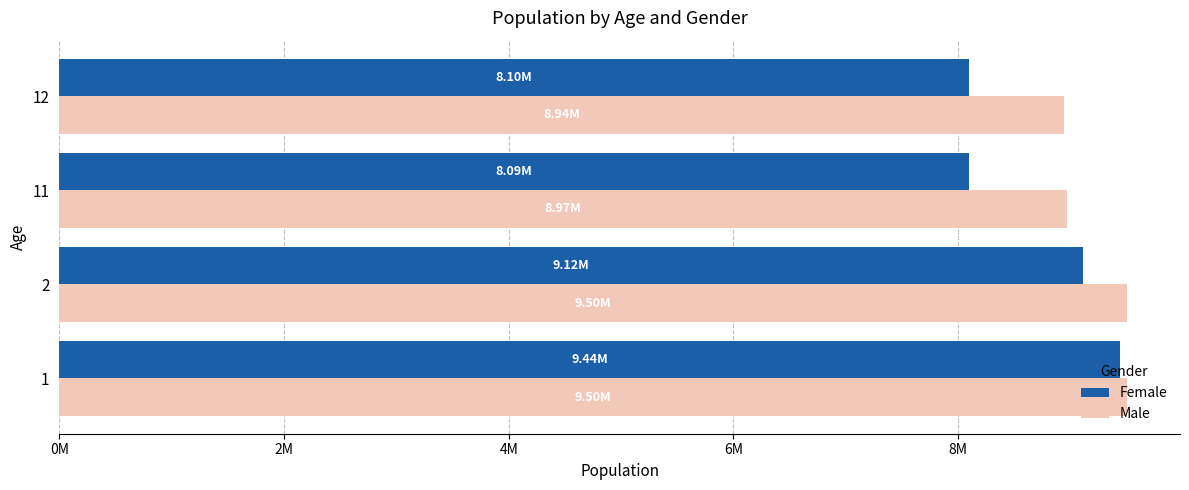

What are all the series names shown in the legend?

Female, Male